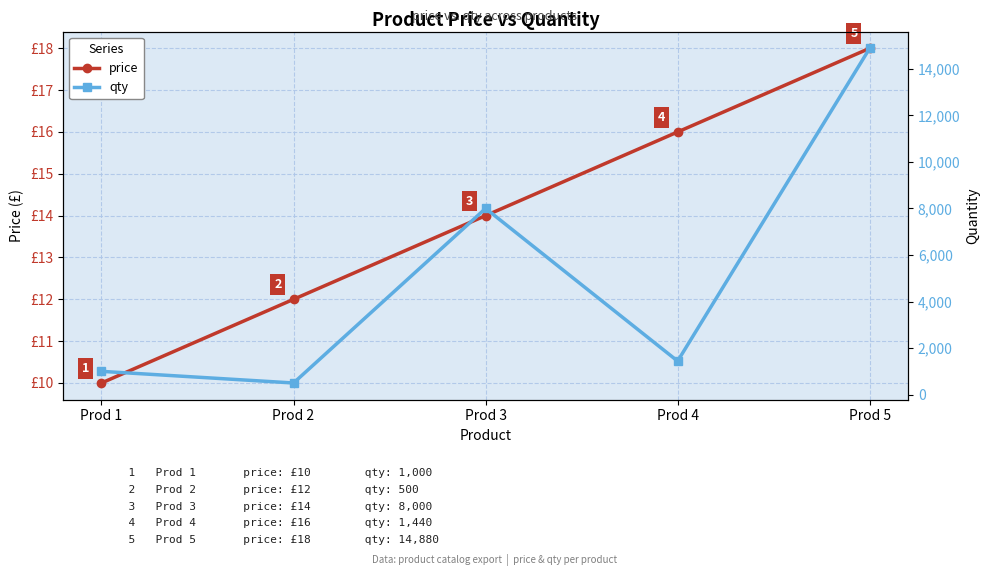

Is it true that price equals 14 at Prod 3?

True